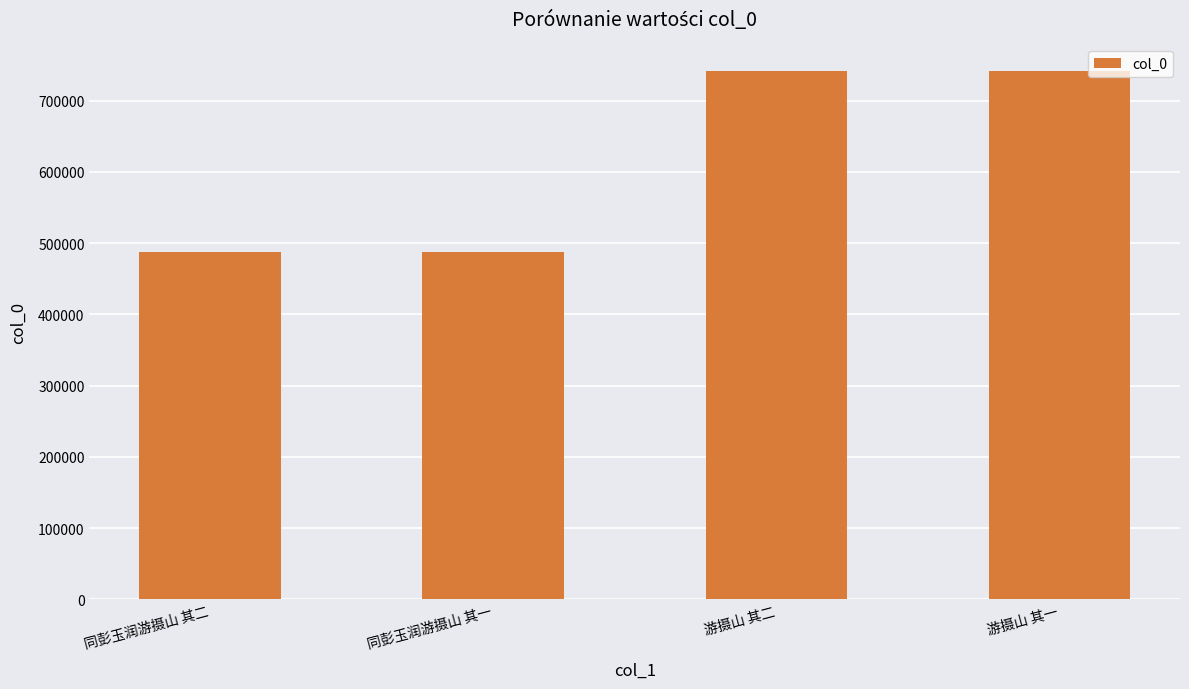

Approximately how many times larger is the value at 同彭玉润游摄山 其一 compared to 游摄山 其二?

0.7